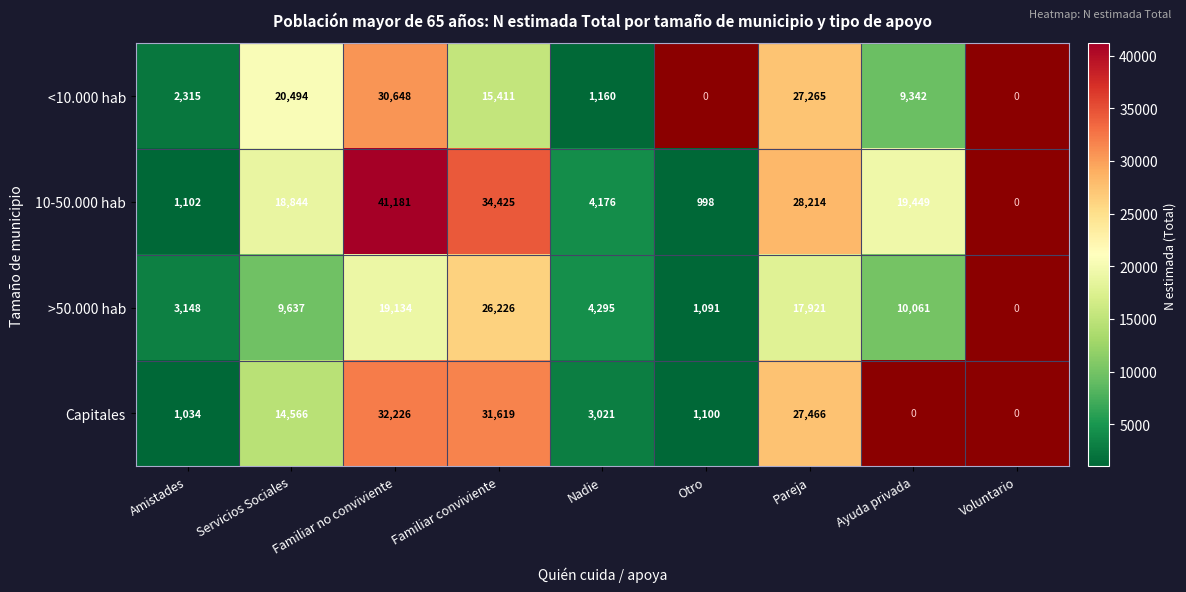

What is the difference between the highest and lowest values at Familiar conviviente?

19014